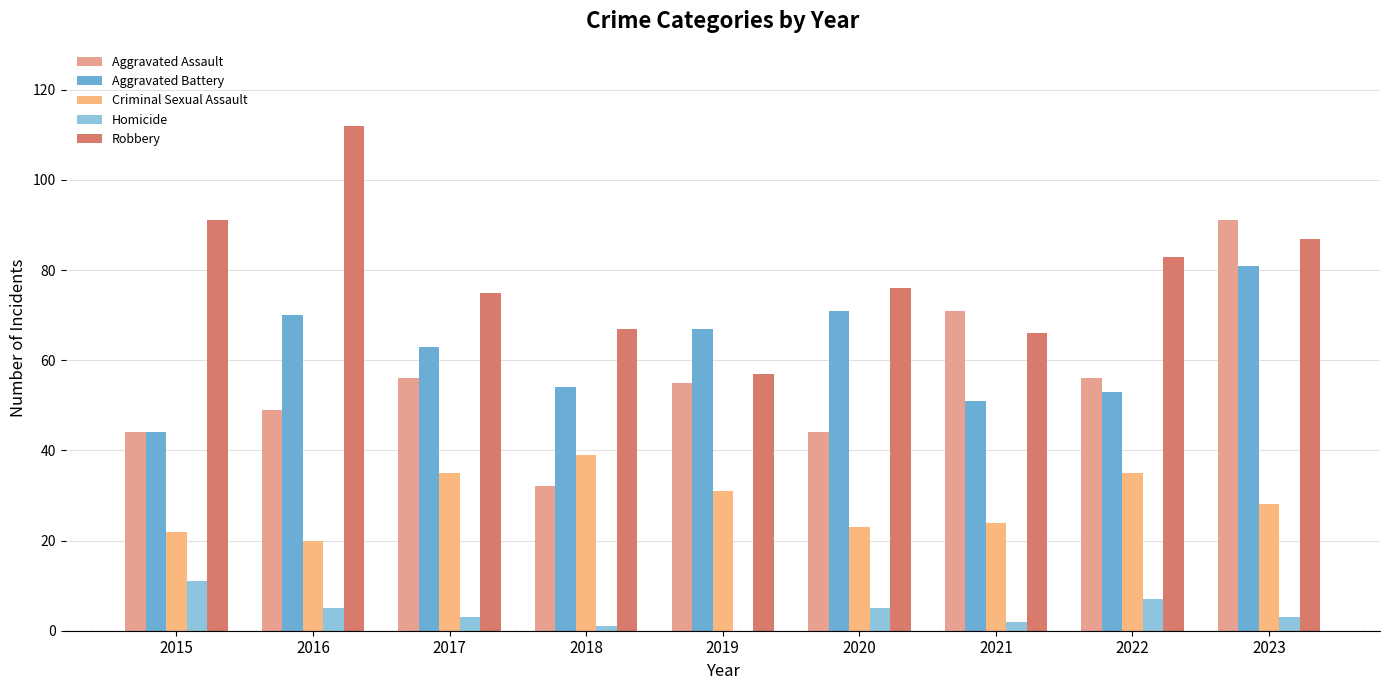

How many series are shown in this chart?

5